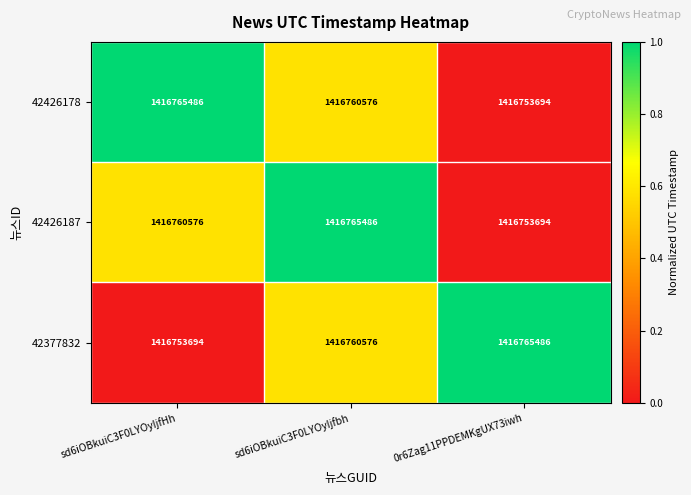

Reading left to right, list all the values displayed in this chart.

42426178: 1416765486	1416760576	1416753694
42426187: 1416760576	1416765486	1416753694
42377832: 1416753694	1416760576	1416765486